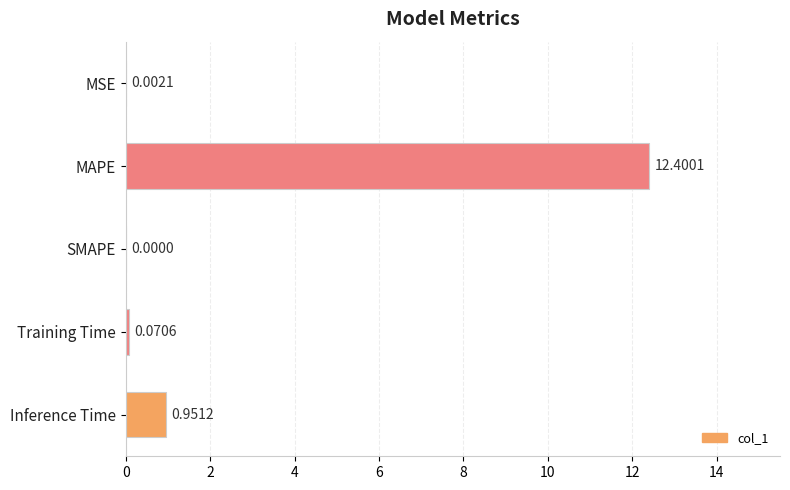

At which label is the value closest to 6?

Inference Time